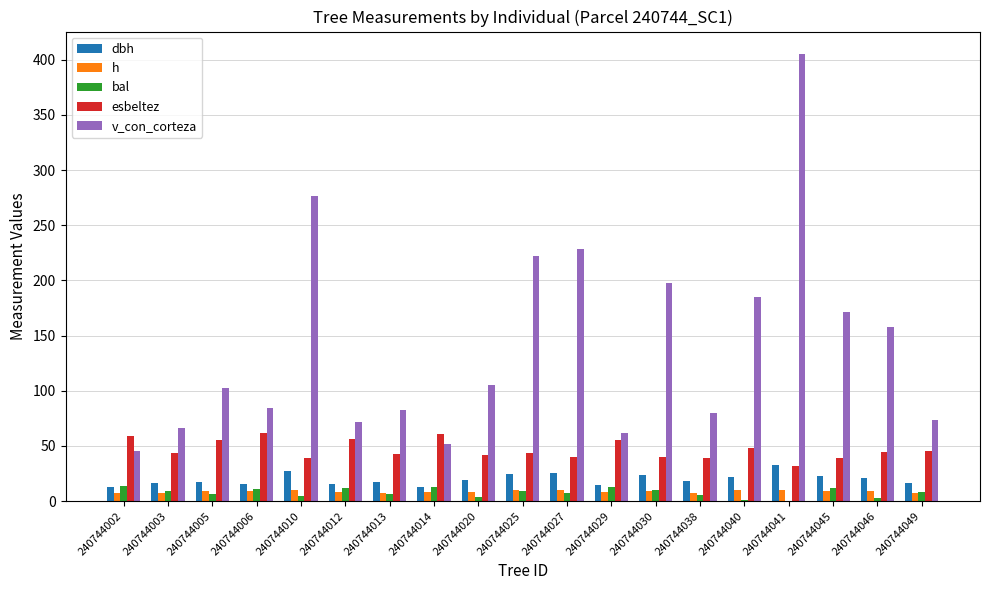

Between 240744013 and 240744041, which series saw the biggest shift?

v_con_corteza